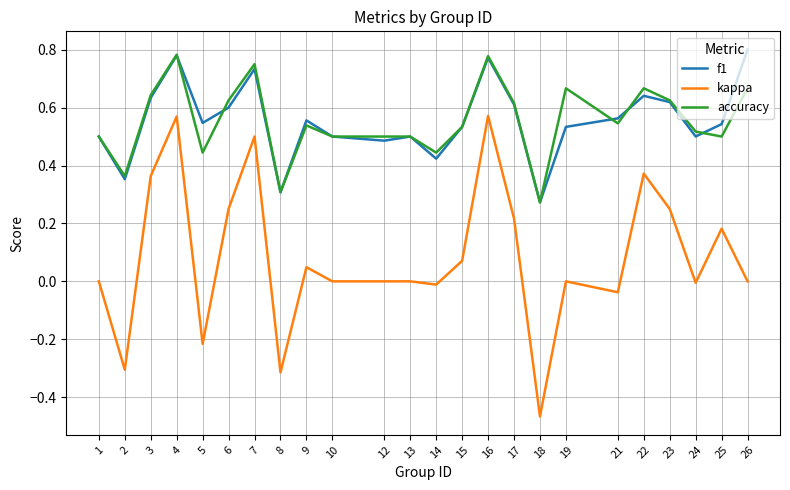

Is it true that accuracy equals 0.2 at 9?

False